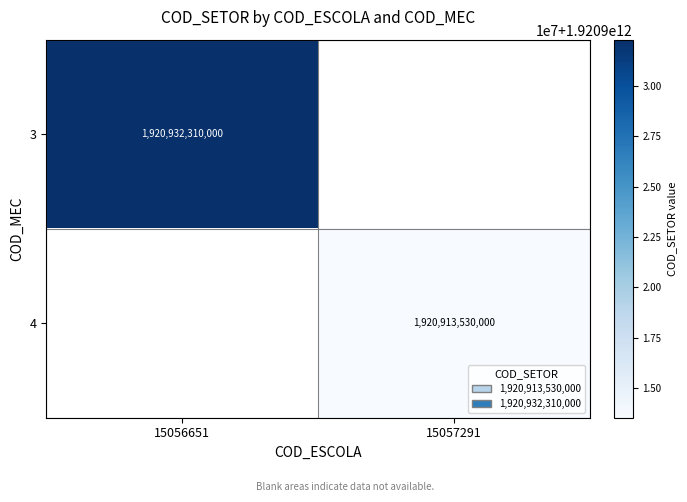

True or false: 4 has a value of 2533232335231 at 15057291.

False